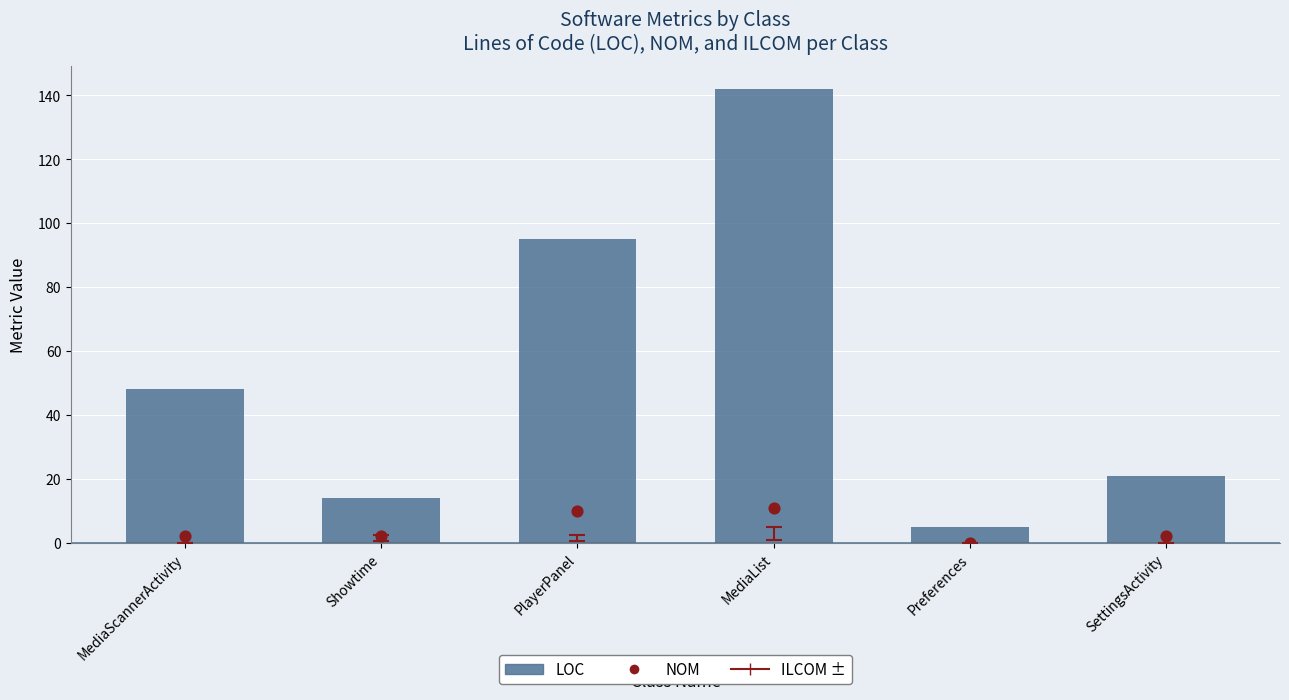

What is the total value across all series at MediaList?

153